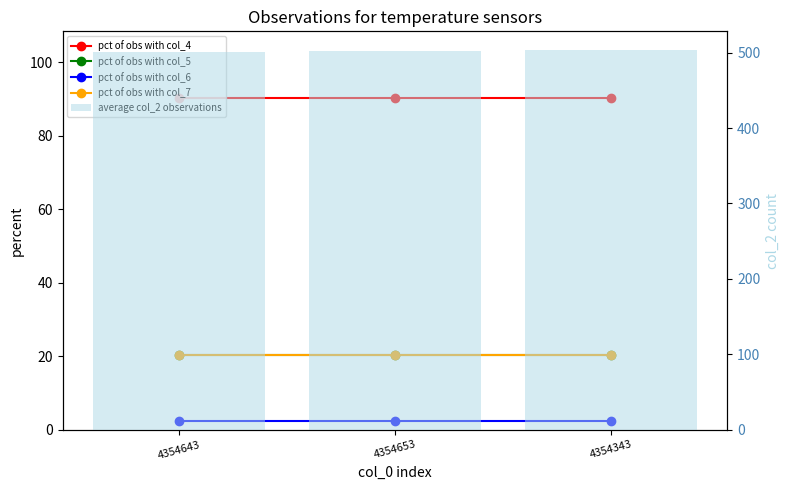

What is the label of the 2nd bar from the left?

4354653